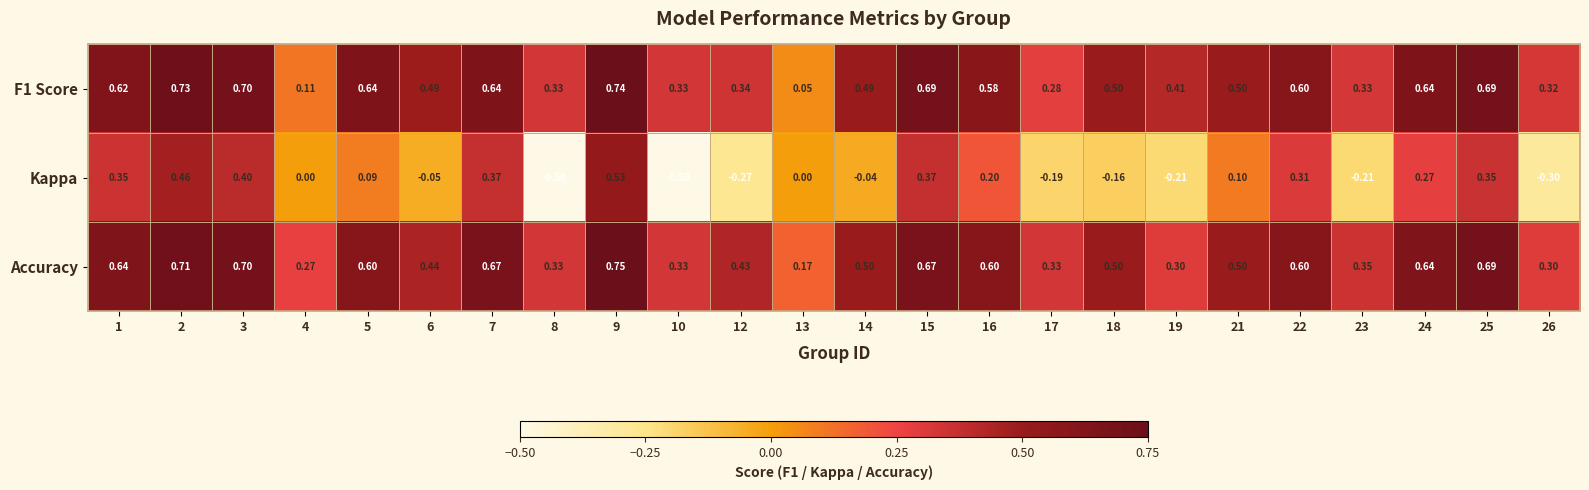

Which series has the largest total across all categories?

Accuracy